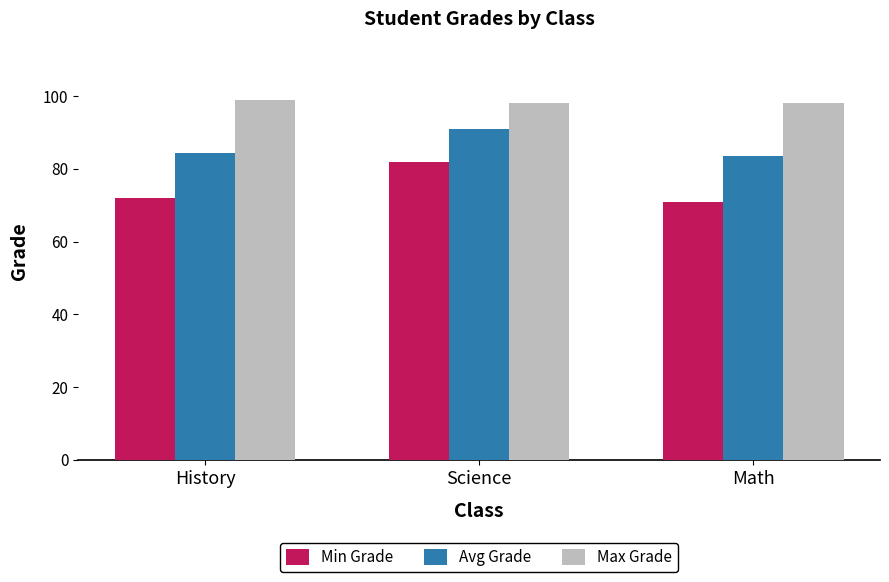

What are all the series names shown in the legend?

Min Grade, Avg Grade, Max Grade